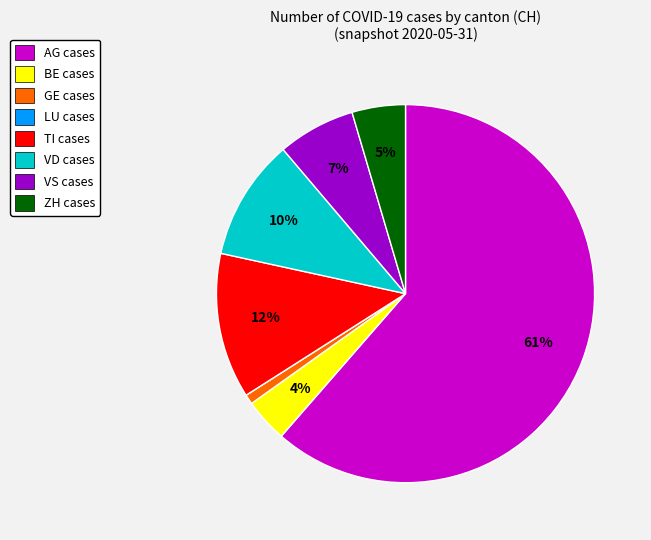

Which category has the biggest portion of the pie?

AG